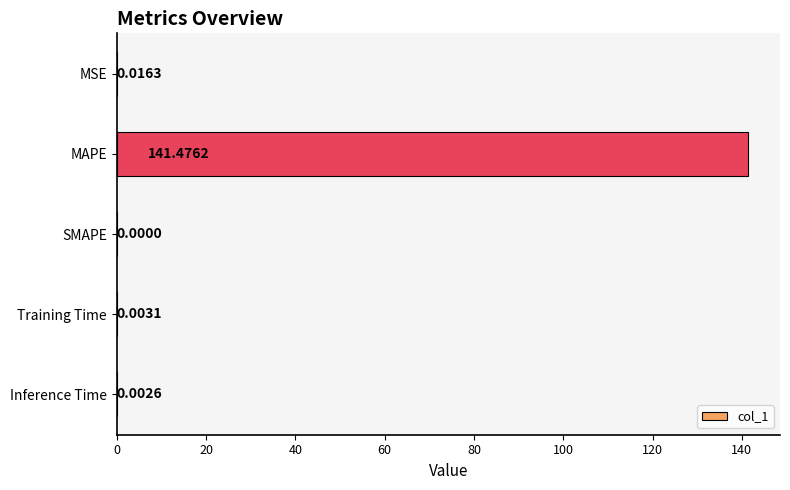

Between SMAPE and MSE, which is larger?

MSE